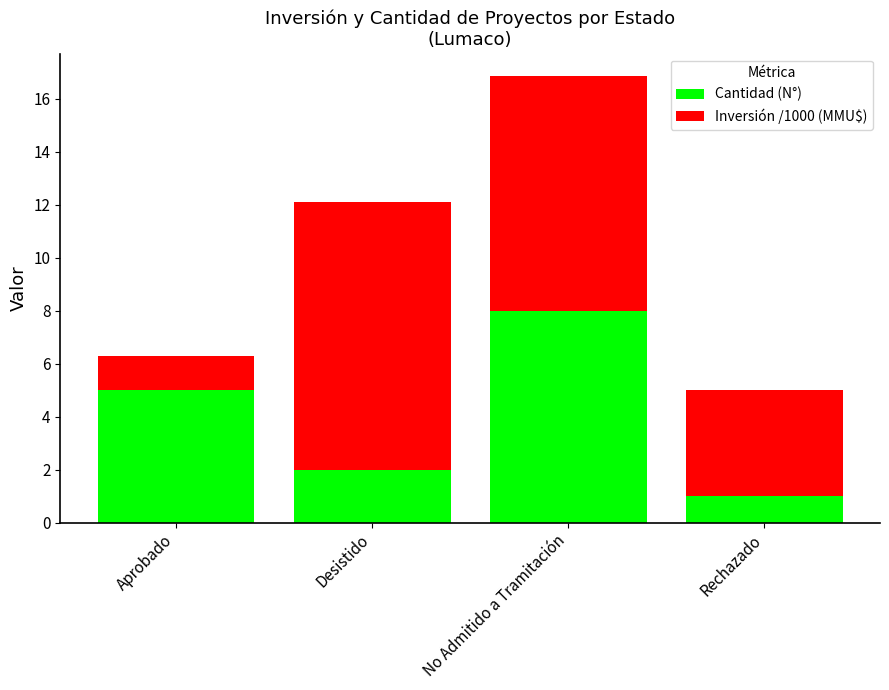

The Cantidad (N°) series shows 11.2 at No Admitido a Tramitación. True or false?

False